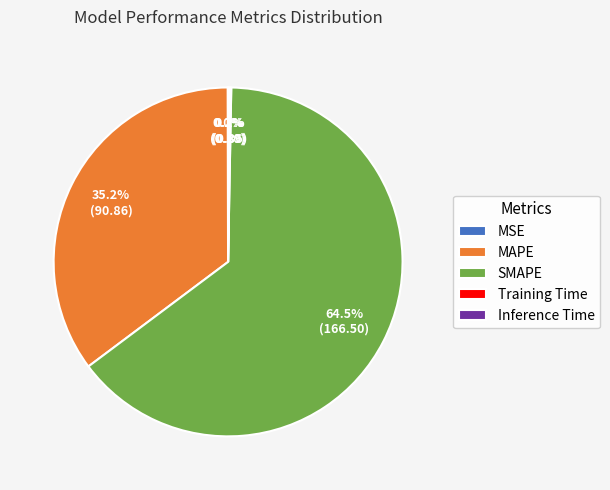

To the nearest percent, what percentage of the pie is MAPE?

35%